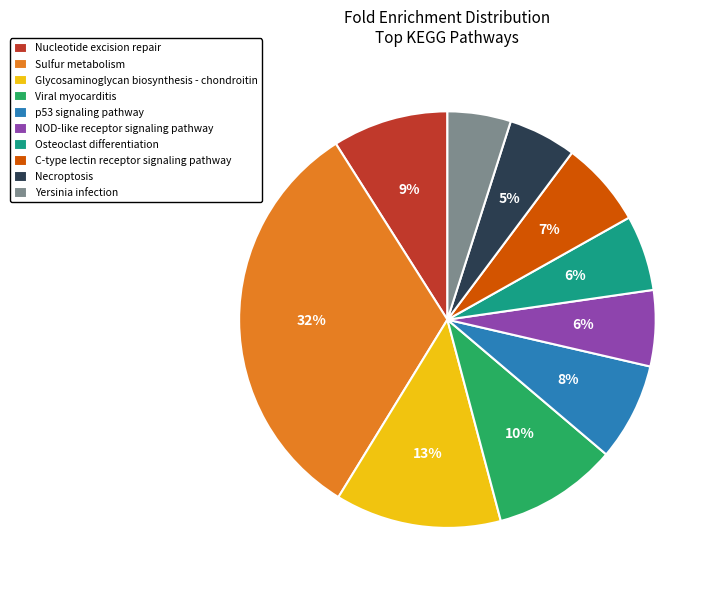

To the nearest percent, what is the difference between the largest and smallest slice percentages?

27%